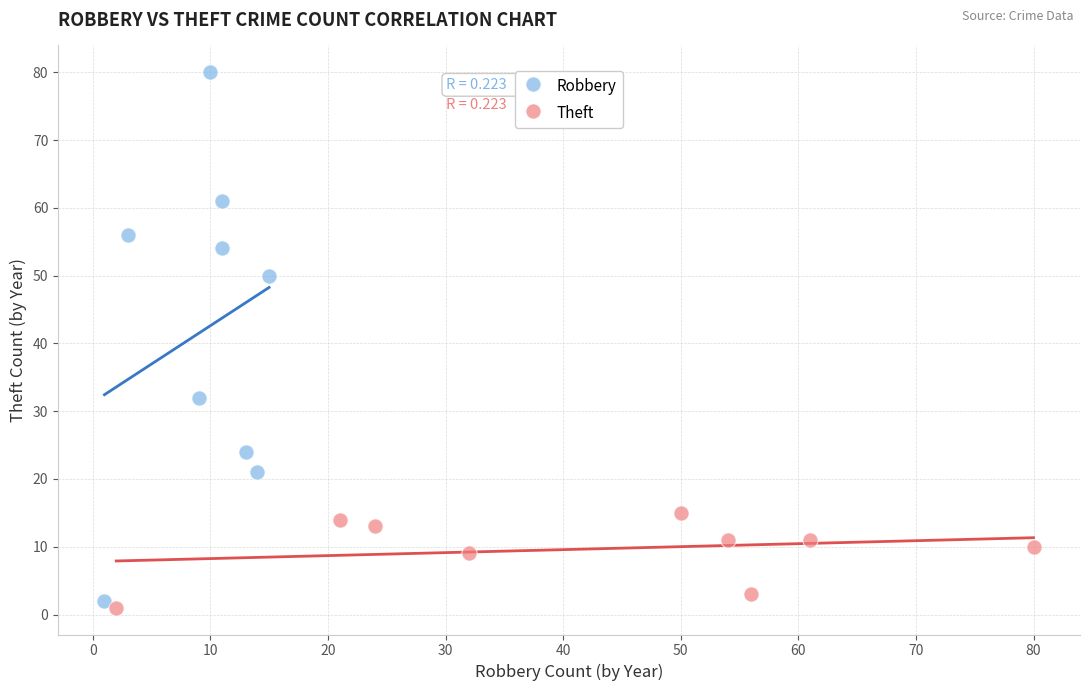

Which series has the largest Y range (max minus min)?

Robbery